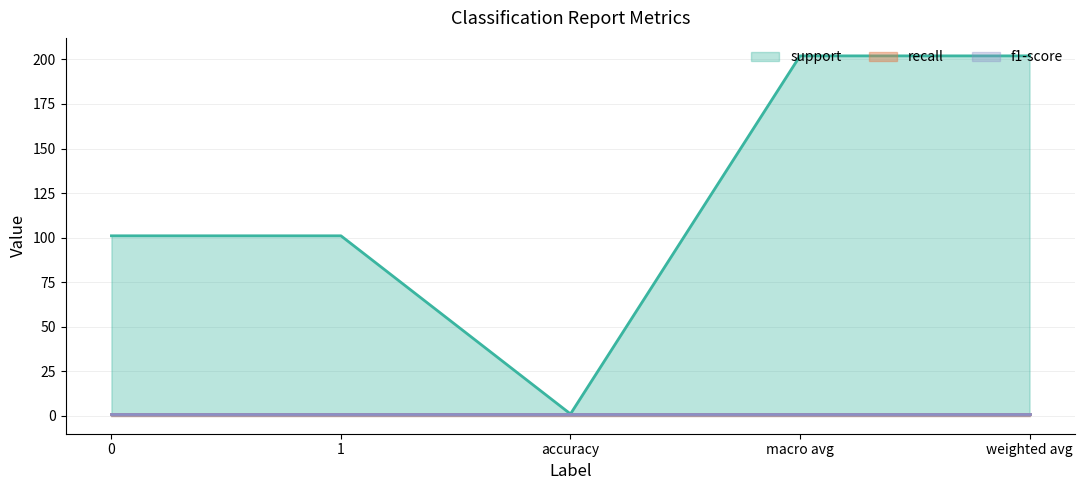

What are all the series names shown in the legend?

support, recall, f1-score